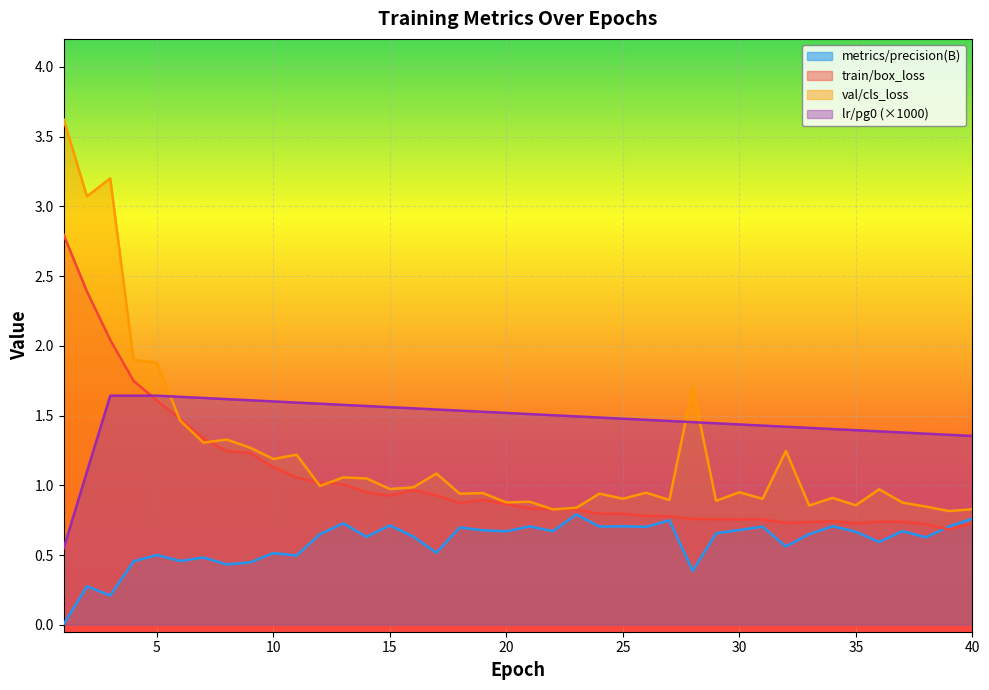

True or false: val/cls_loss has a value of 0.9 at 18.

True